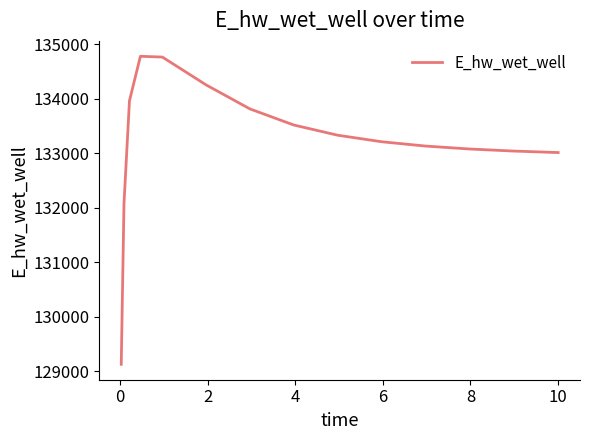

What is the difference between the maximum and minimum values?

5652.4